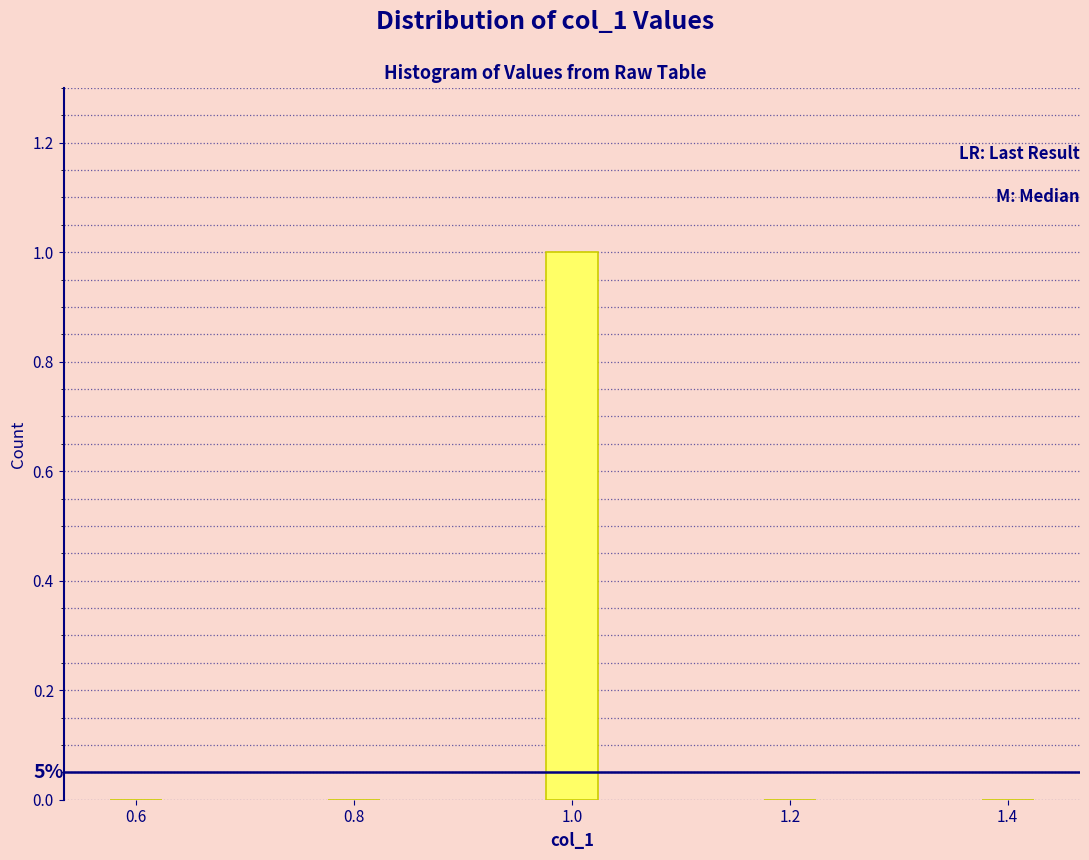

Reading left to right, what are all the values shown in this chart?

0.6=0	0.8=0	1.0=1	1.2=0	1.4=0